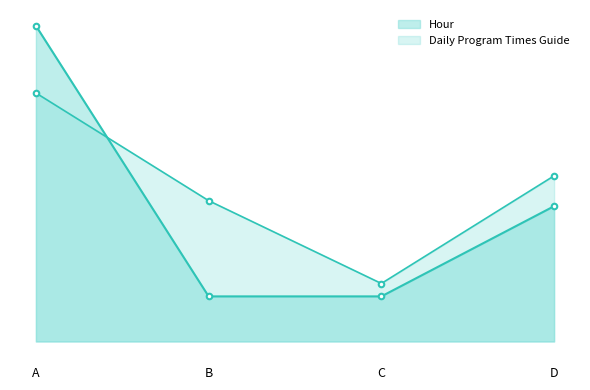

True or false: Hour and Daily Program Times Guide intersect in this chart.

True